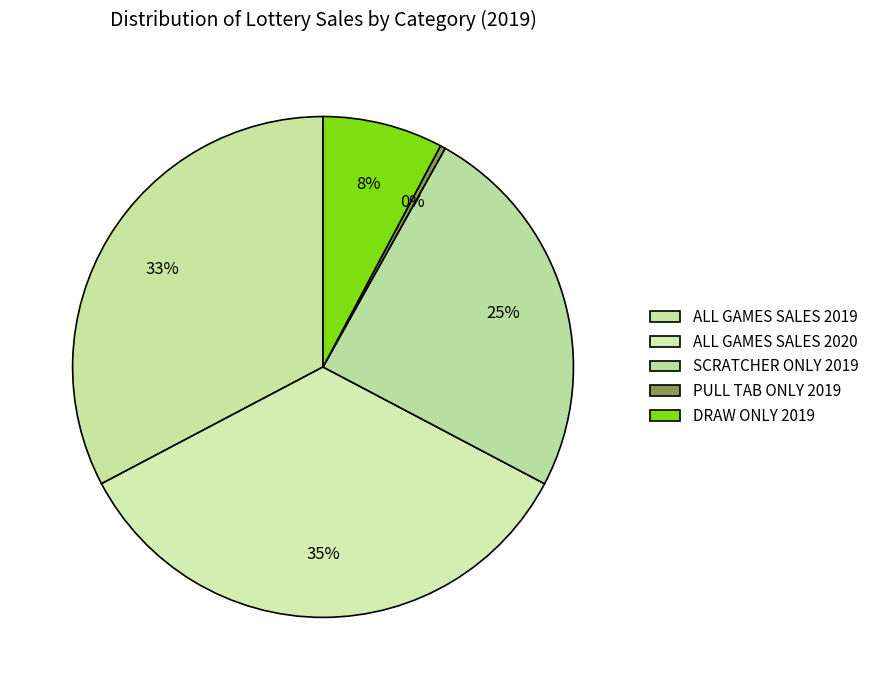

What portion of the pie excludes ALL GAMES SALES 2020?

65.4%